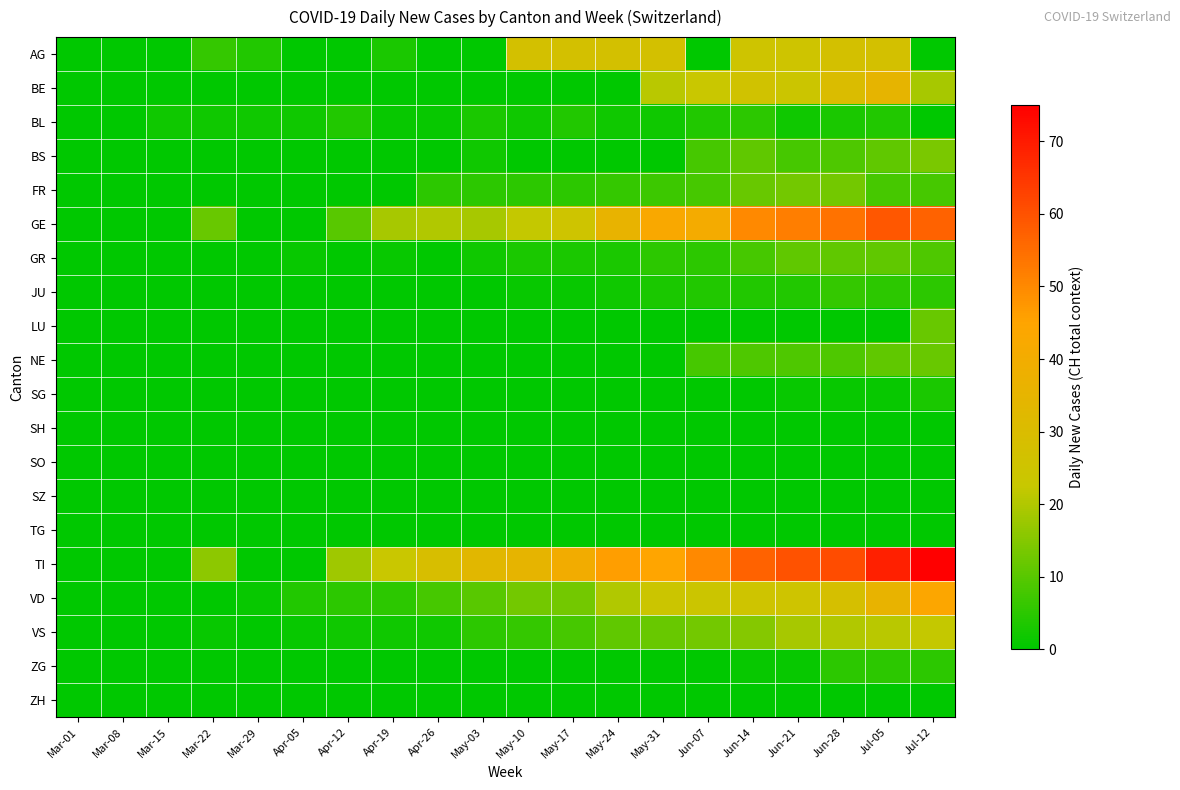

Which has a higher value, Jun-14 or Mar-01?

Jun-14